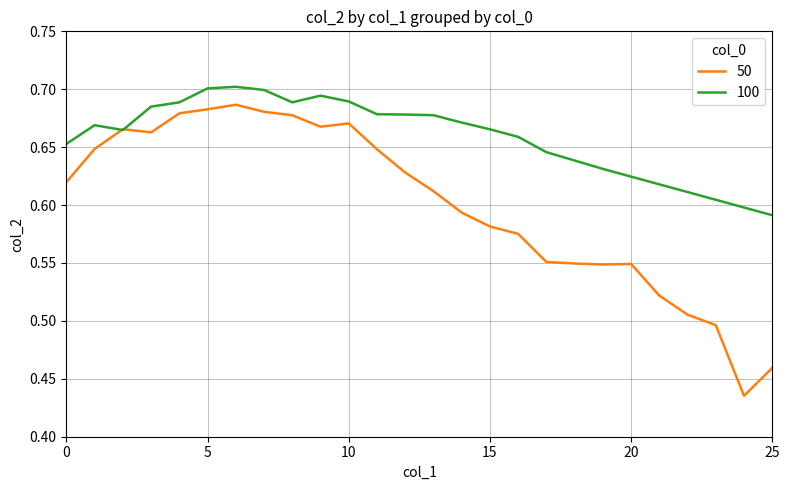

Rank the series by their average value, from lowest to highest.

50, 100